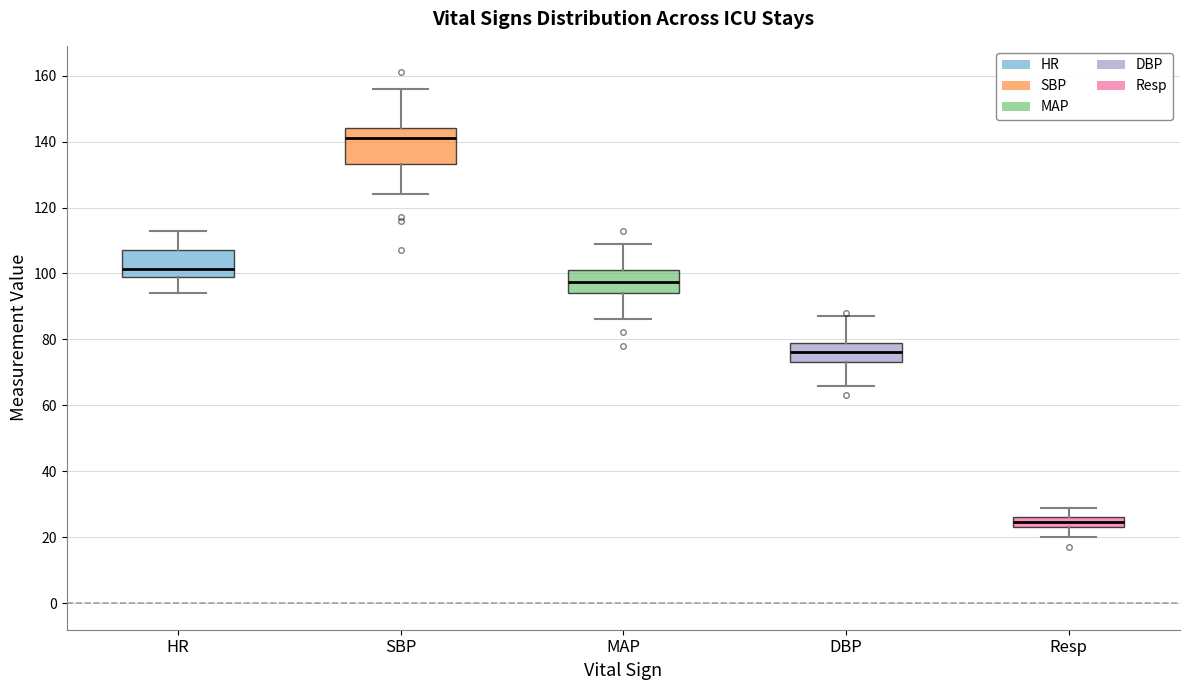

Which box's median line is the highest?

SBP